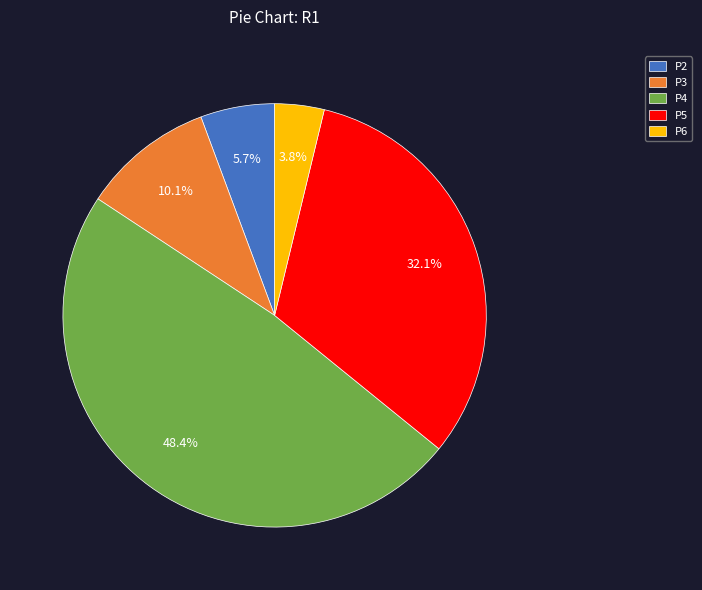

How many slices are in this pie chart?

5